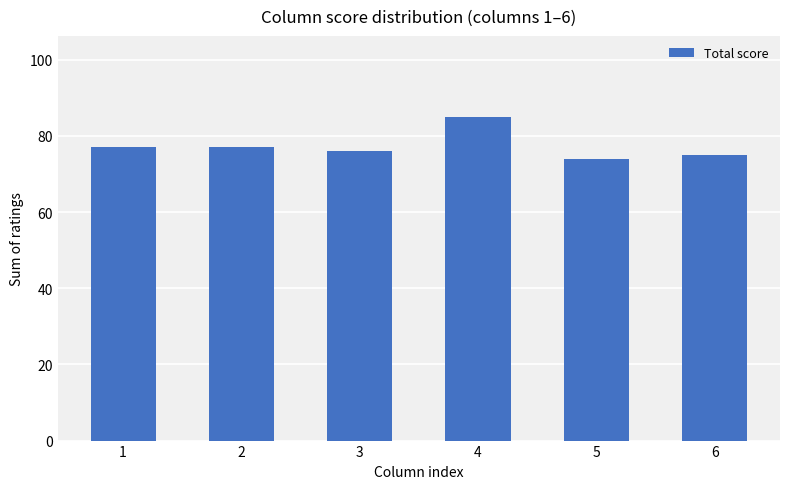

How many values are below 77?

3